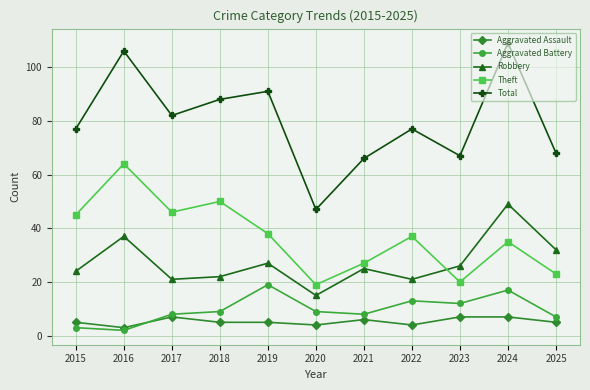

Reading left to right, what are all the values shown in this chart?

Aggravated Assault: 2015=5	2016=3	2017=7	2018=5	2019=5	2020=4	2021=6	2022=4	2023=7	2024=7	2025=5
Aggravated Battery: 2015=3	2016=2	2017=8	2018=9	2019=19	2020=9	2021=8	2022=13	2023=12	2024=17	2025=7
Robbery: 2015=24	2016=37	2017=21	2018=22	2019=27	2020=15	2021=25	2022=21	2023=26	2024=49	2025=32
Theft: 2015=45	2016=64	2017=46	2018=50	2019=38	2020=19	2021=27	2022=37	2023=20	2024=35	2025=23
Total: 2015=77	2016=106	2017=82	2018=88	2019=91	2020=47	2021=66	2022=77	2023=67	2024=109	2025=68